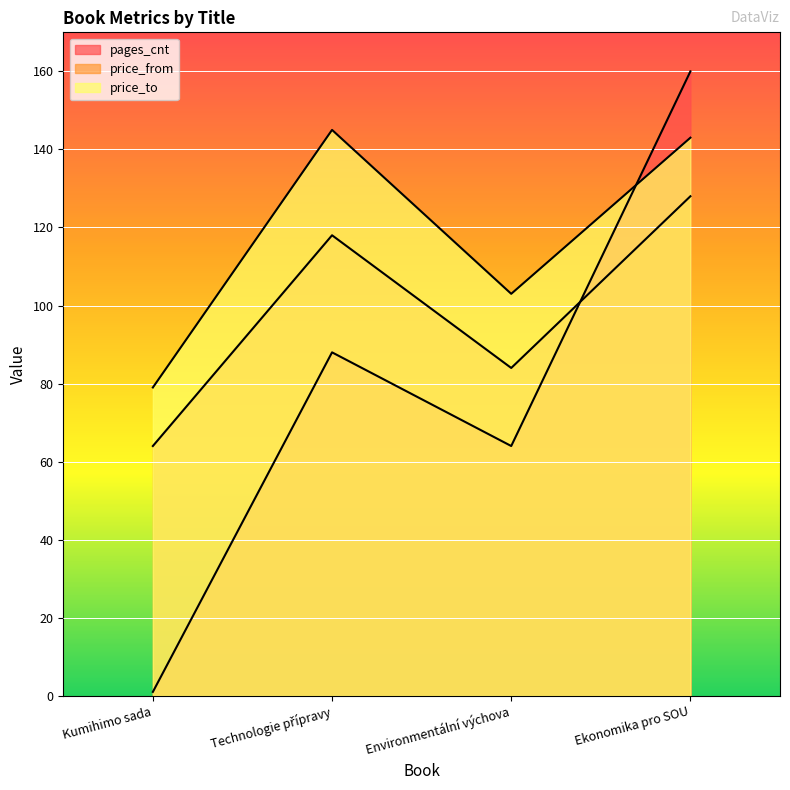

At which category is the sum across all series the highest?

Ekonomika pro SOU